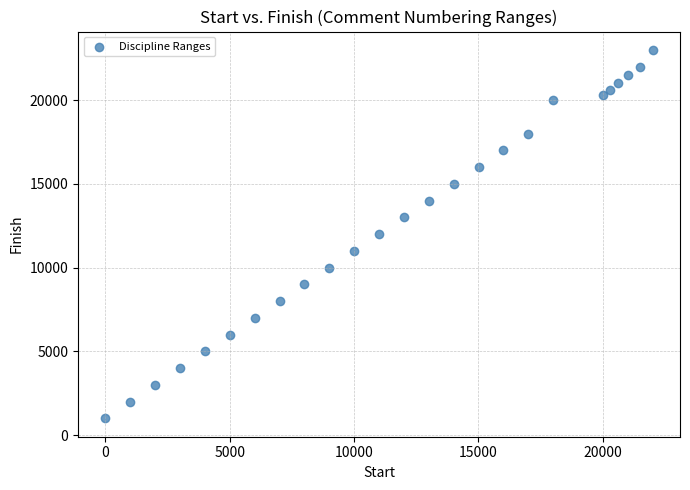

List the coordinates of all points as (X, Y) pairs, reading left to right.

(1, 1000)  (1001, 2000)  (2001, 3000)  (3001, 4000)  (4001, 5000)  (5001, 6000)  (6001, 7000)  (7001, 8000)  (8001, 9000)  (9001, 10000)  (10001, 11000)  (11001, 12000)  (12001, 13000)  (13001, 14000)  (14001, 15000)  (15001, 16000)  (16001, 17000)  (17001, 18000)  (18001, 20000)  (20001, 20300)  (20301, 20600)  (20601, 21000)  (21001, 21500)  (21501, 22000)  (22001, 23000)